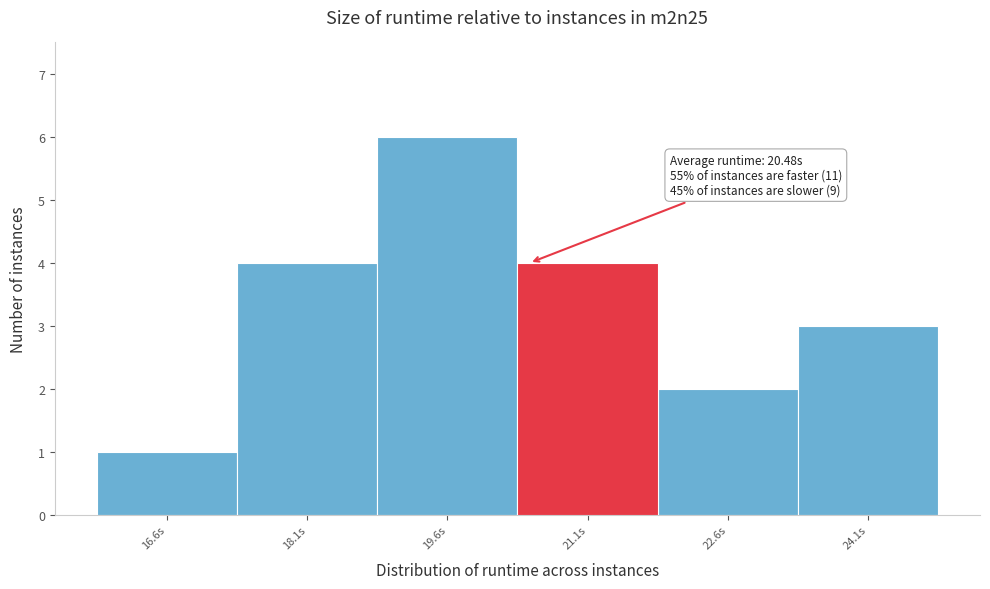

Which range on the x-axis has the tallest bar?

18.8 to 20.4